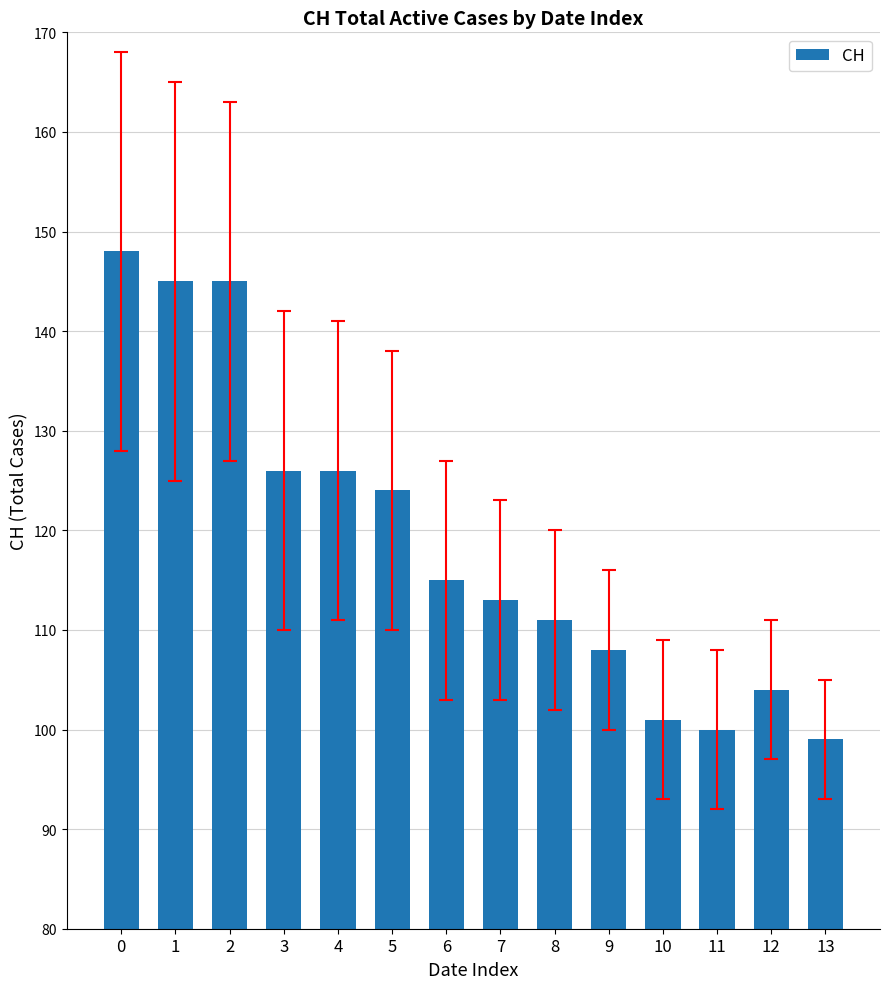

Which category has the lowest value across all series?

13